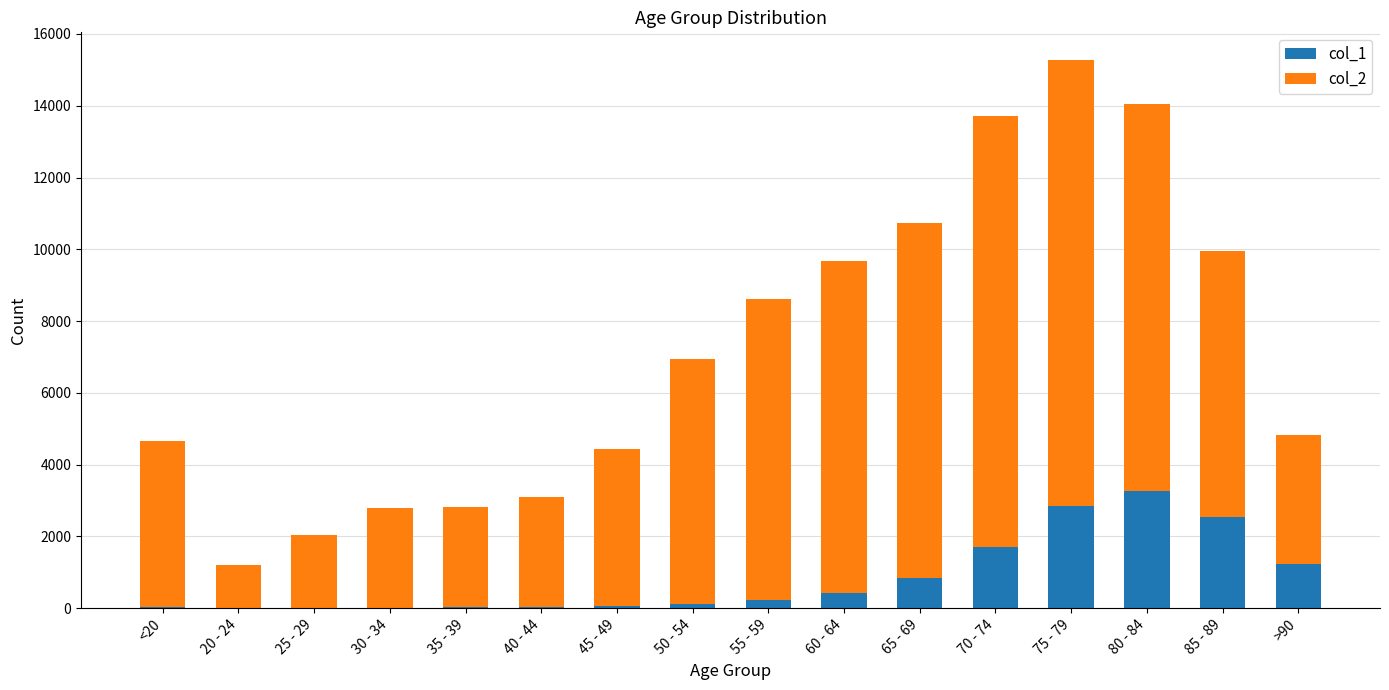

The value of col_1 at 80 - 84 is 1418. True or false?

False